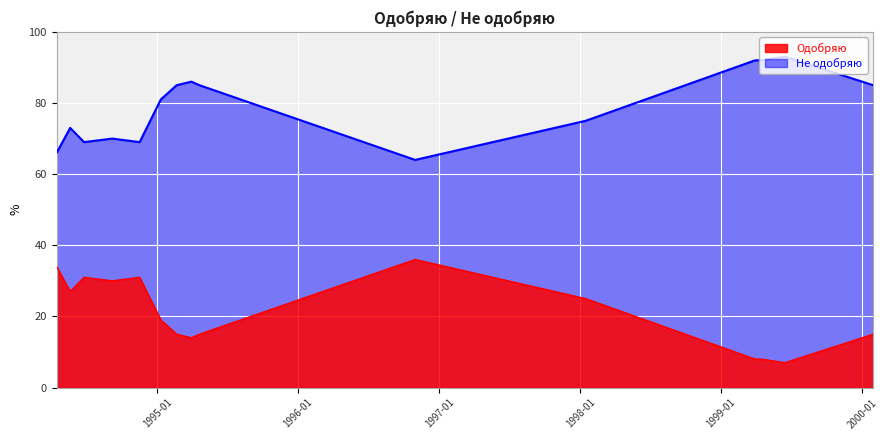

Reading left to right, what are all the values shown in this chart?

Одобряю: 34	27	31	30	31	19	15	14	15	36	25	8	8	7	15
Не одобряю: 66	73	69	70	69	81	85	86	85	64	75	92	92	93	85